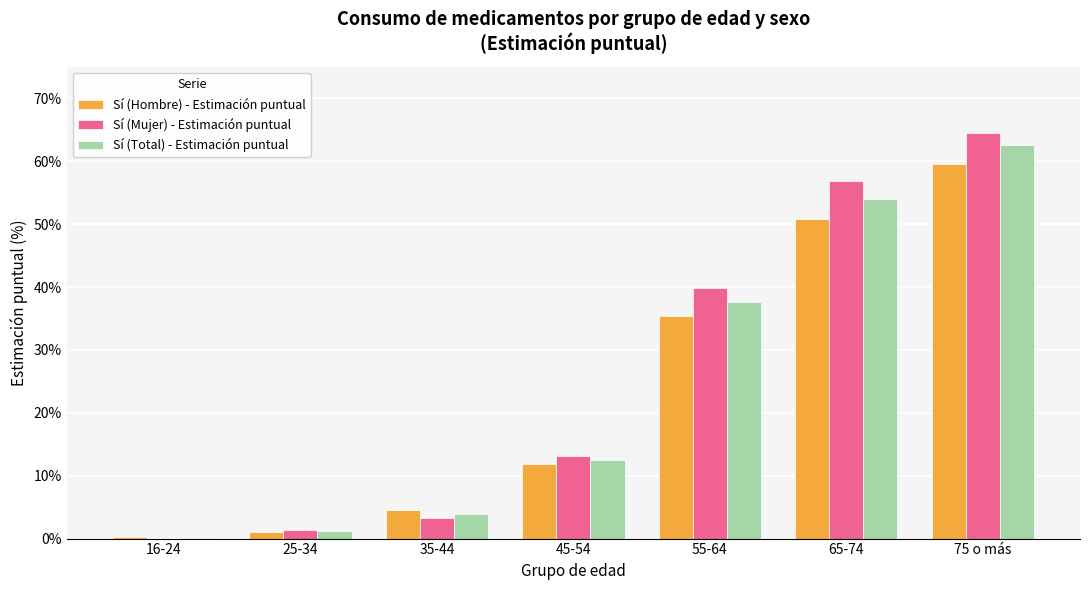

Which series changed the most between 25-34 and 45-54?

Sí (Mujer) - Estimación puntual